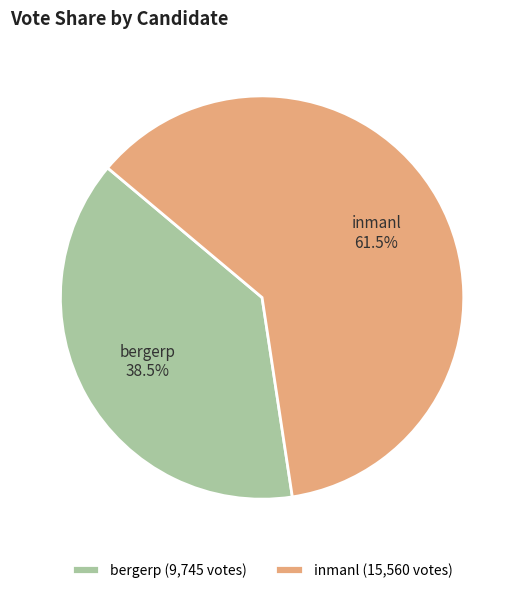

True or false: inmanl accounts for 71% of the total.

False